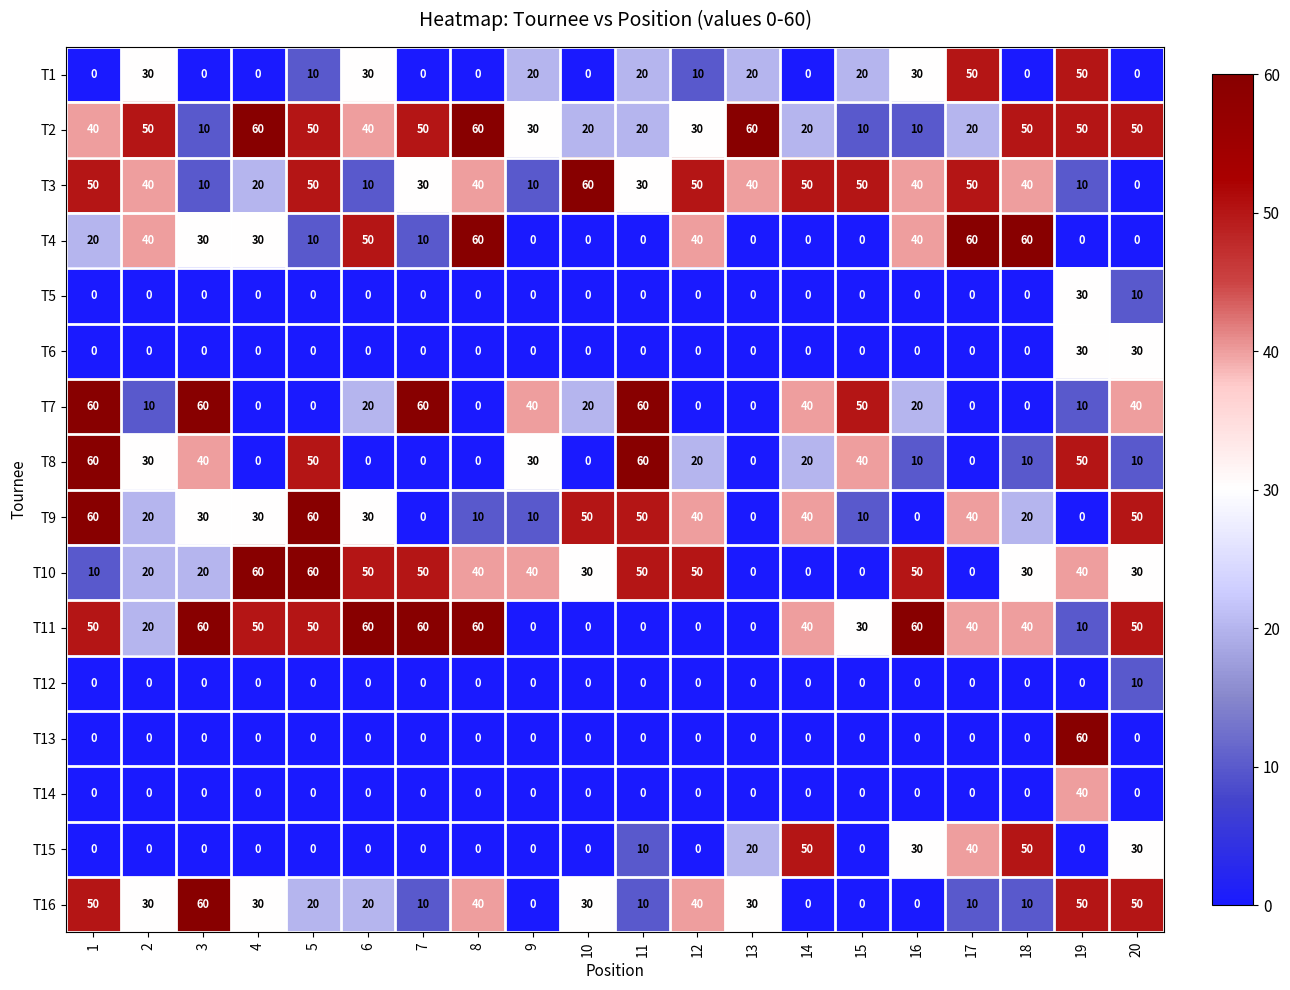

What is the difference between the maximum and minimum values in the T3 series?

60